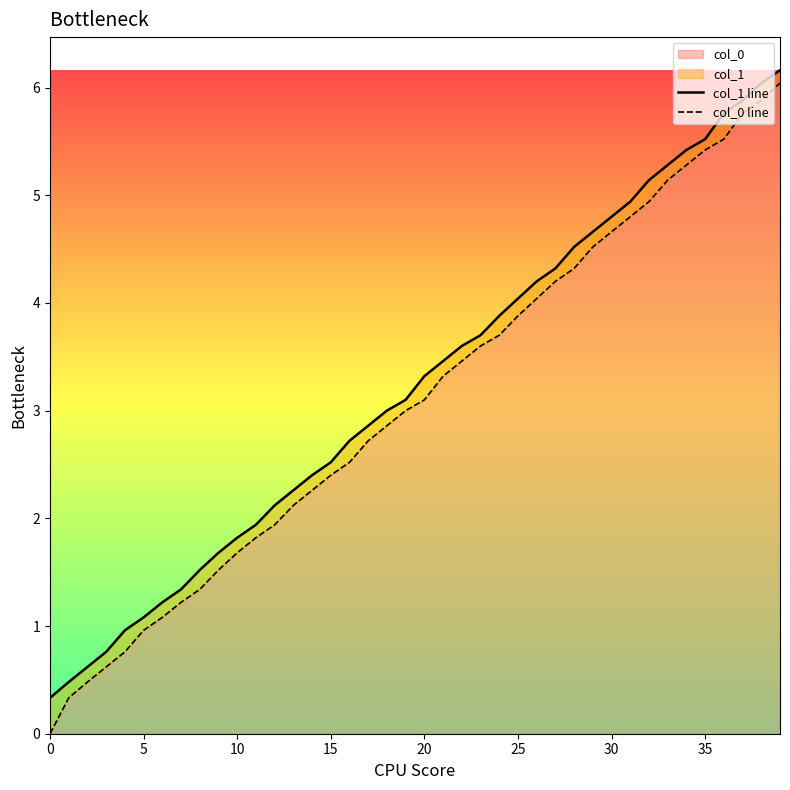

True or false: col_0 has a value of 7.0 at 30.

False